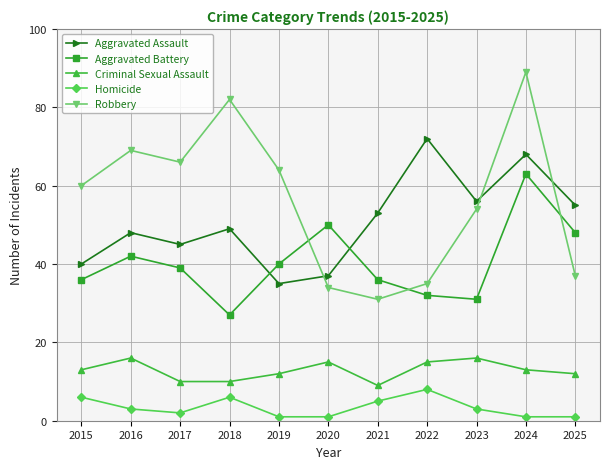

Where is the first local maximum for Robbery?

2016